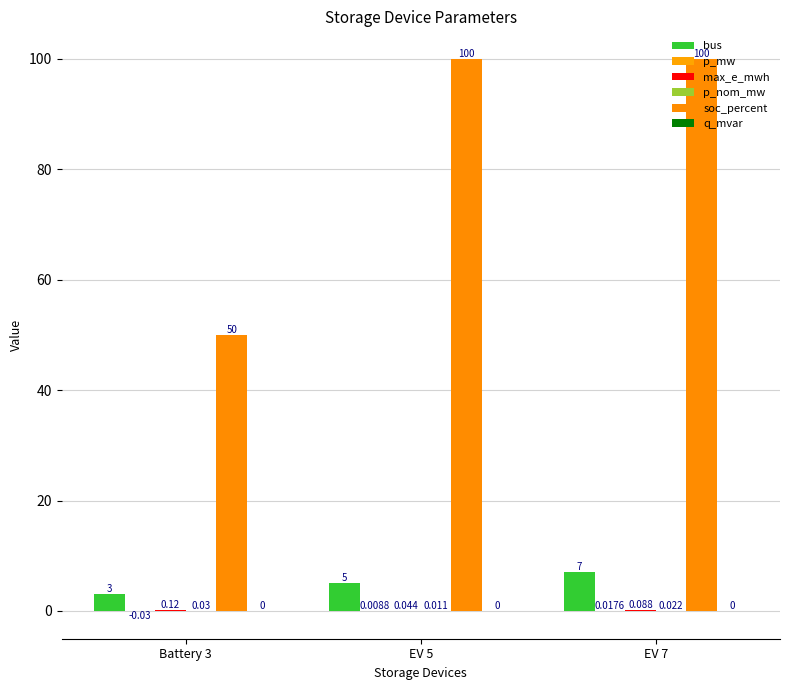

How many distinct data groups are displayed?

5